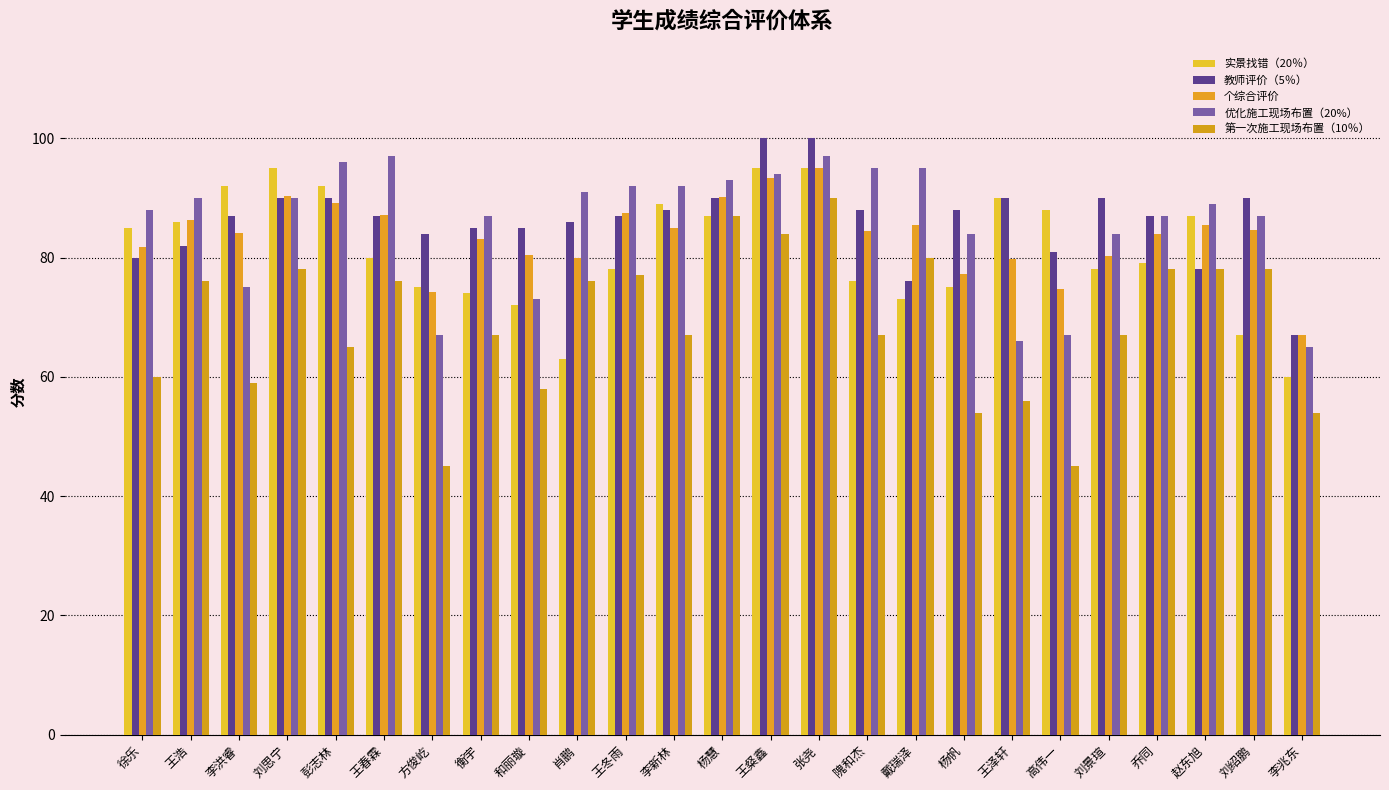

What is the value of the 第一次施工现场布置（10％） bar at the 6th from the left?

76.0